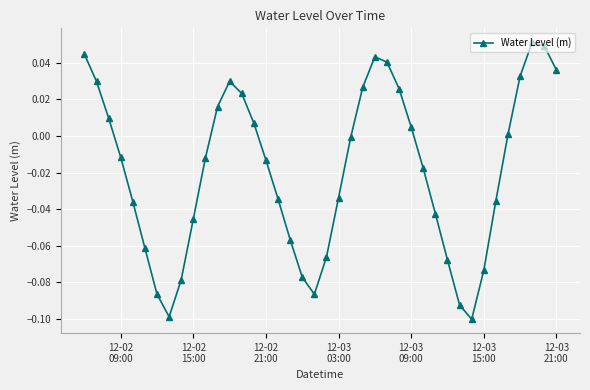

How many positive values are there?

17